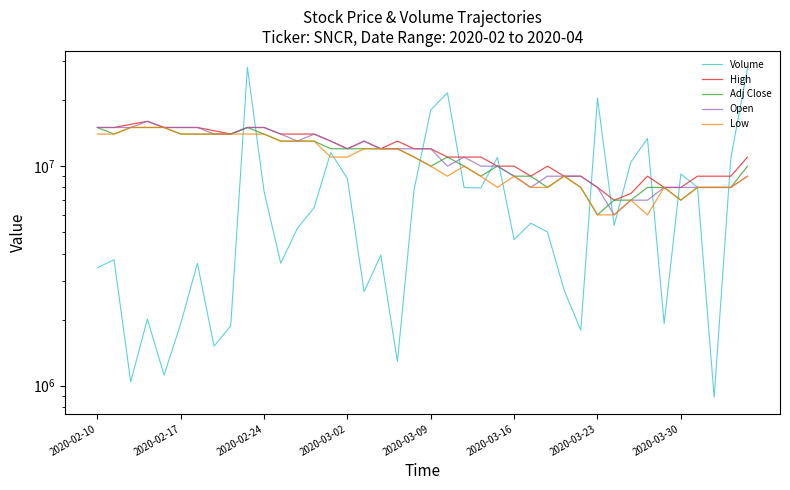

What are all the series names shown in the legend?

Volume, High, Adj Close, Open, Low